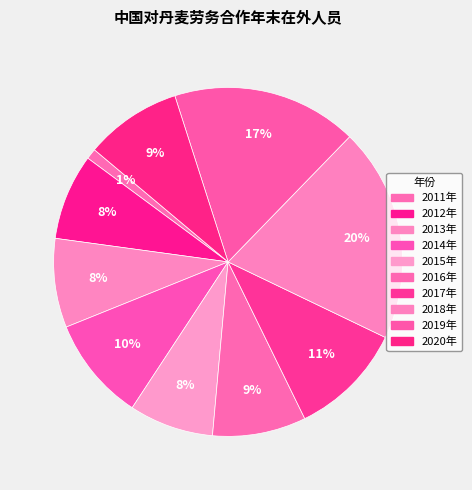

How many slices are in this pie chart?

10